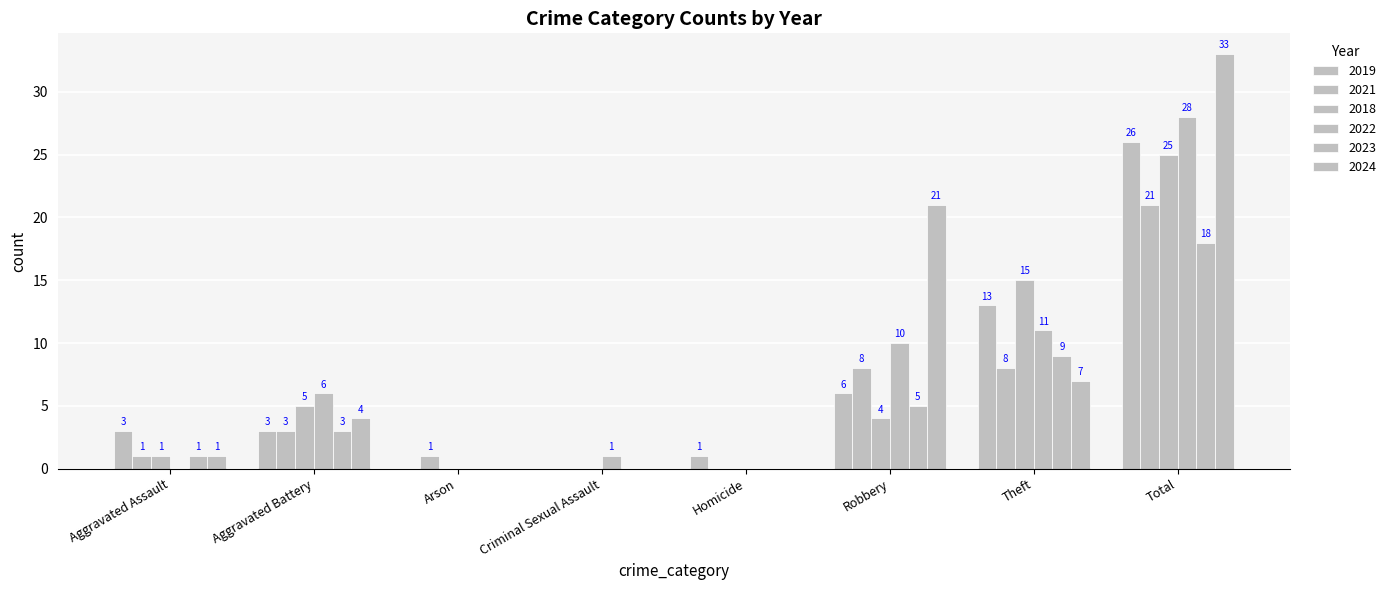

Where is 2022 nearest to the value 14?

Theft